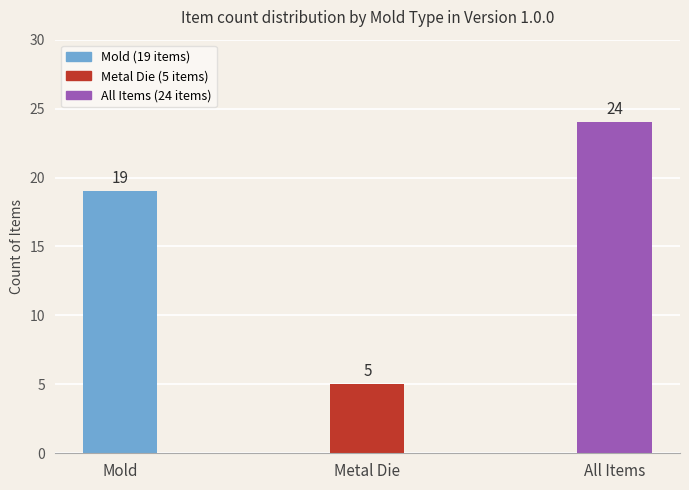

What is the maximum value shown in the chart?

24